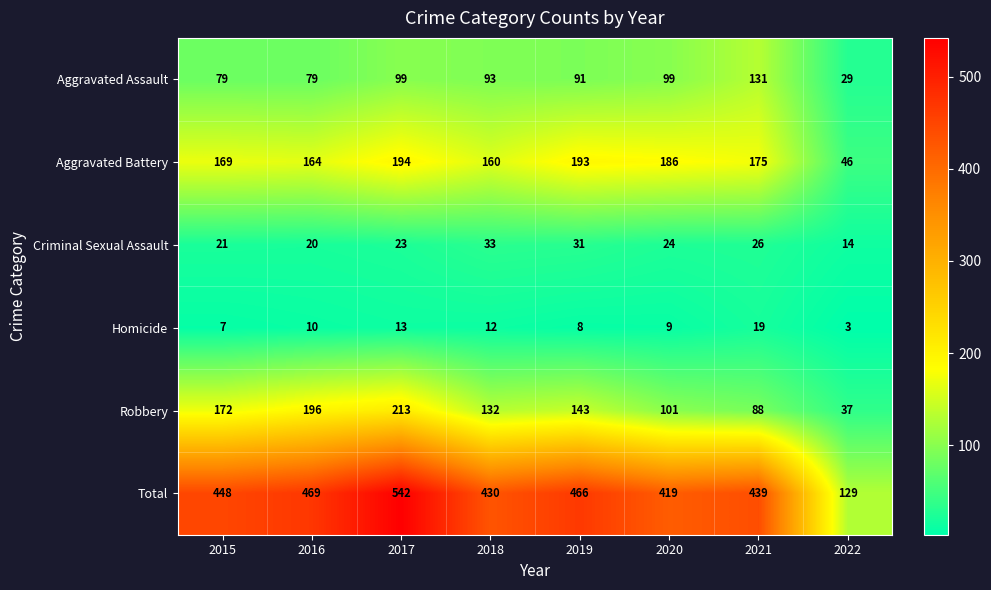

Is it true that Homicide equals 7 at 2015?

True